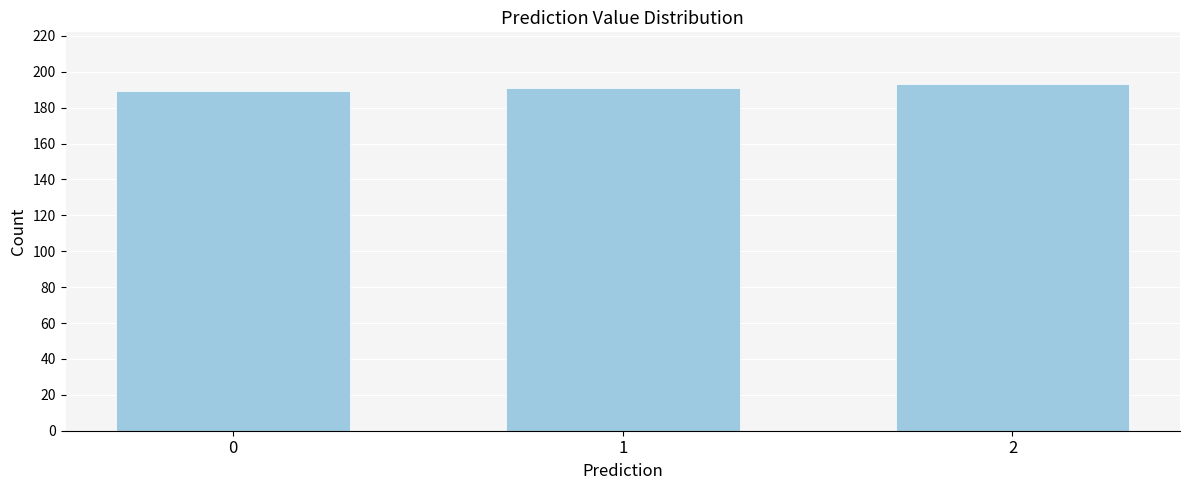

Reading right to left, list all the values displayed in this chart.

2=193	1=191	0=189